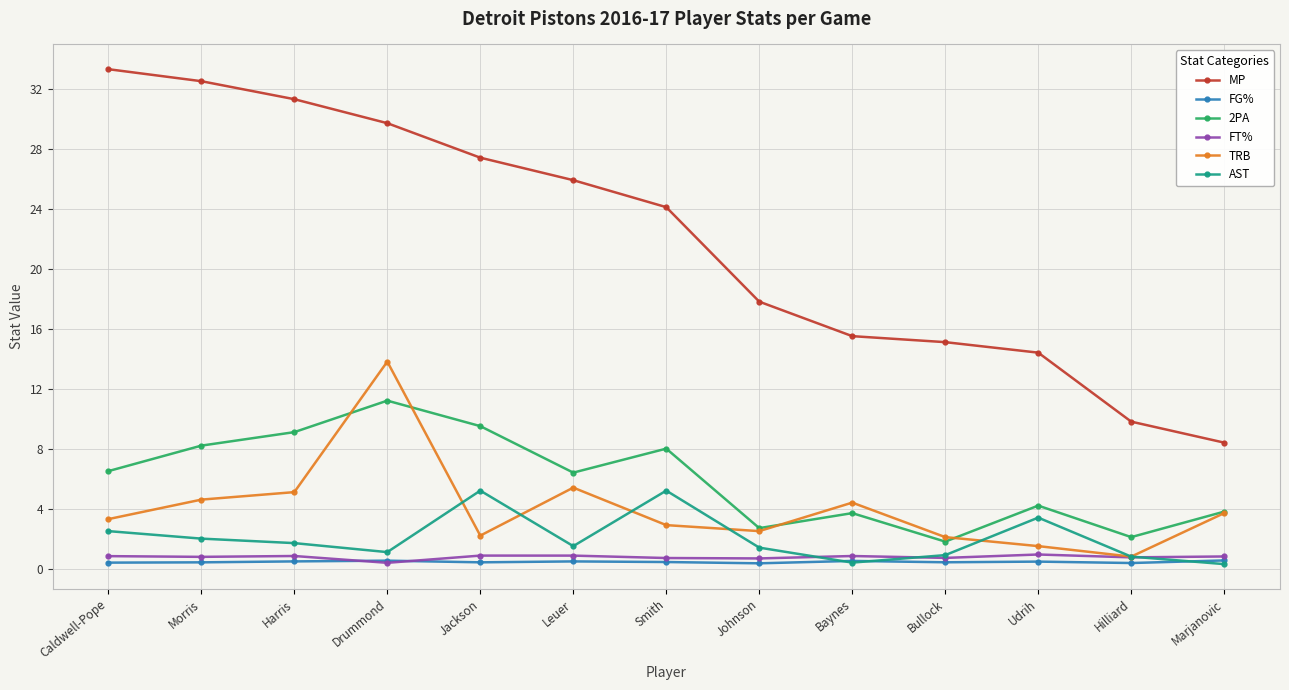

The FT% series shows 0.8 at Harris. True or false?

True